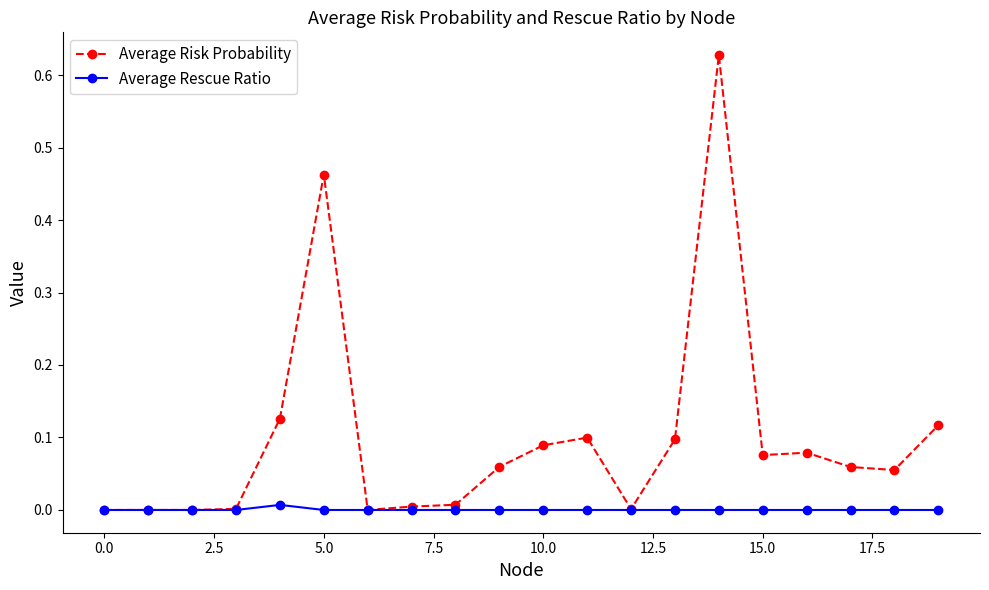

True or false: Average Risk Probability has more than 2 interior local peaks.

True